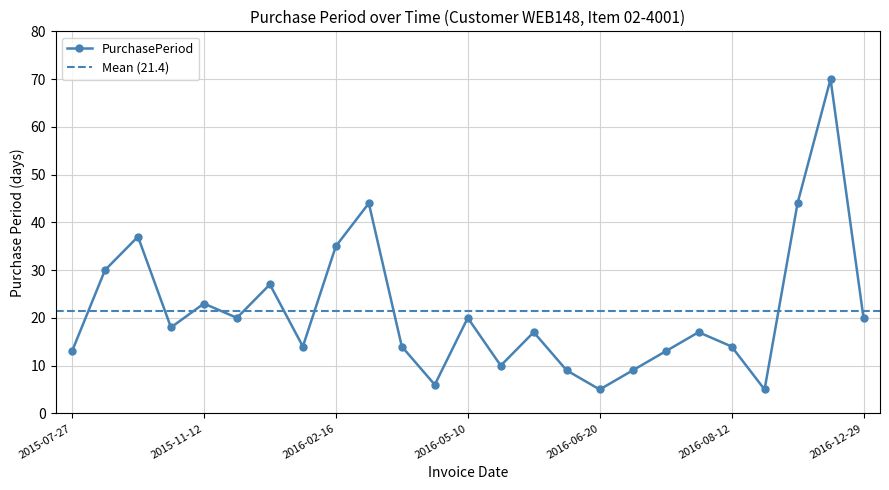

What is the sum of the values at 2016-12-29 and 2015-07-27?

33